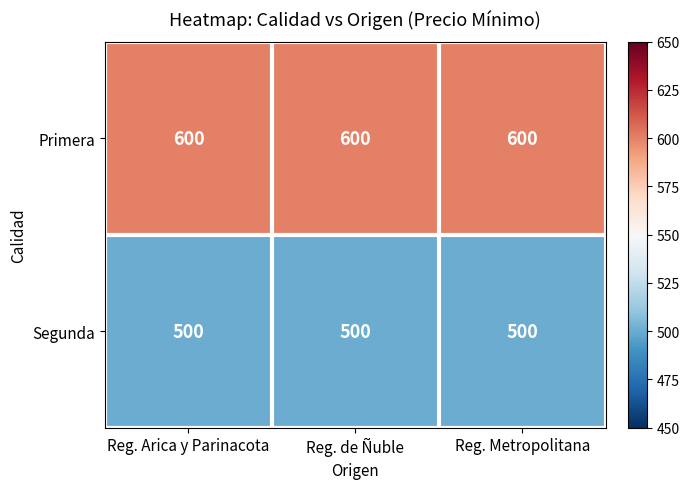

What is the sum of all Segunda values?

1500